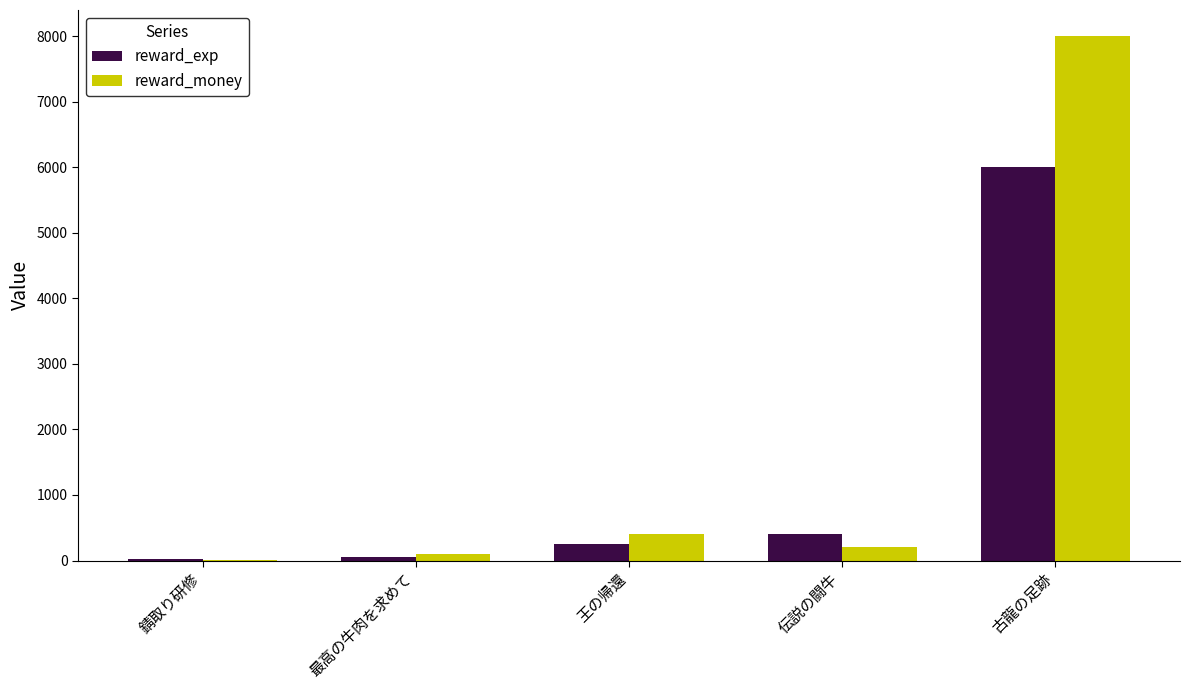

Which series changed the most between 最高の牛肉を求めて and 古龍の足跡?

reward_money